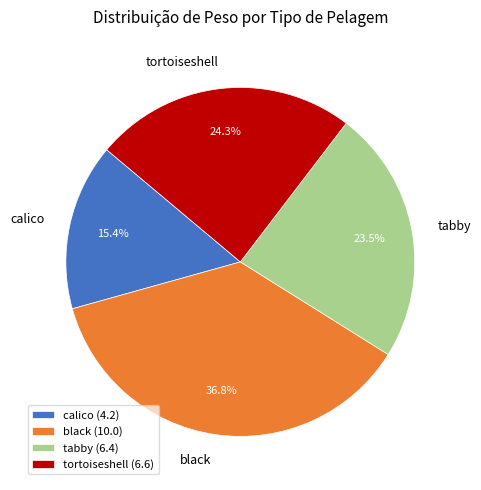

Does black account for over 50% of the chart?

No